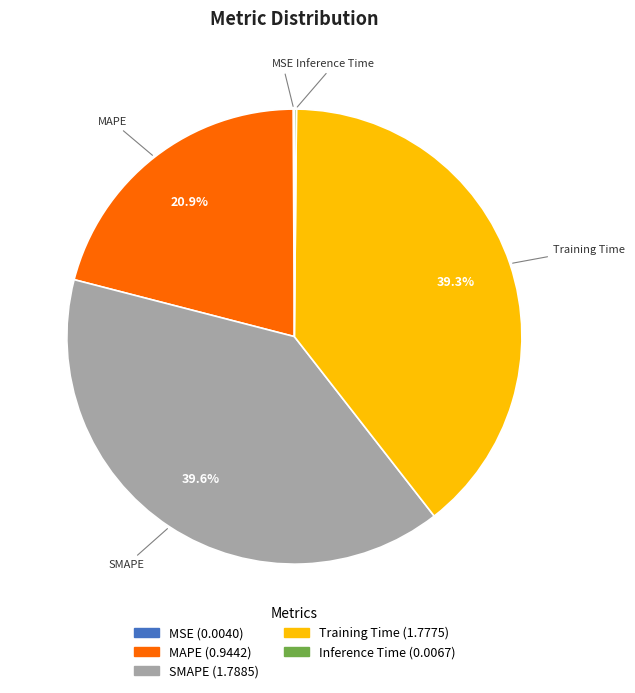

Which has a higher value, MAPE or Training Time?

Training Time